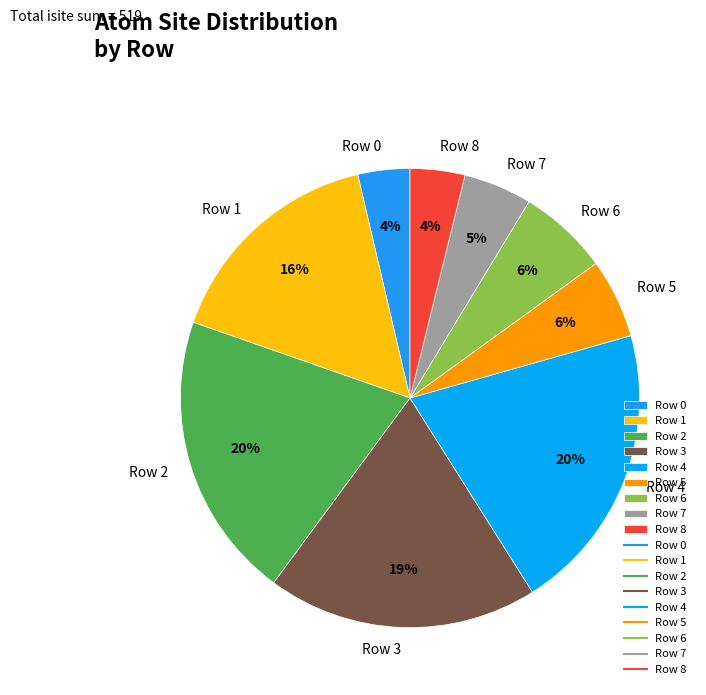

Is it true that Row 3 is 19% of the pie?

True